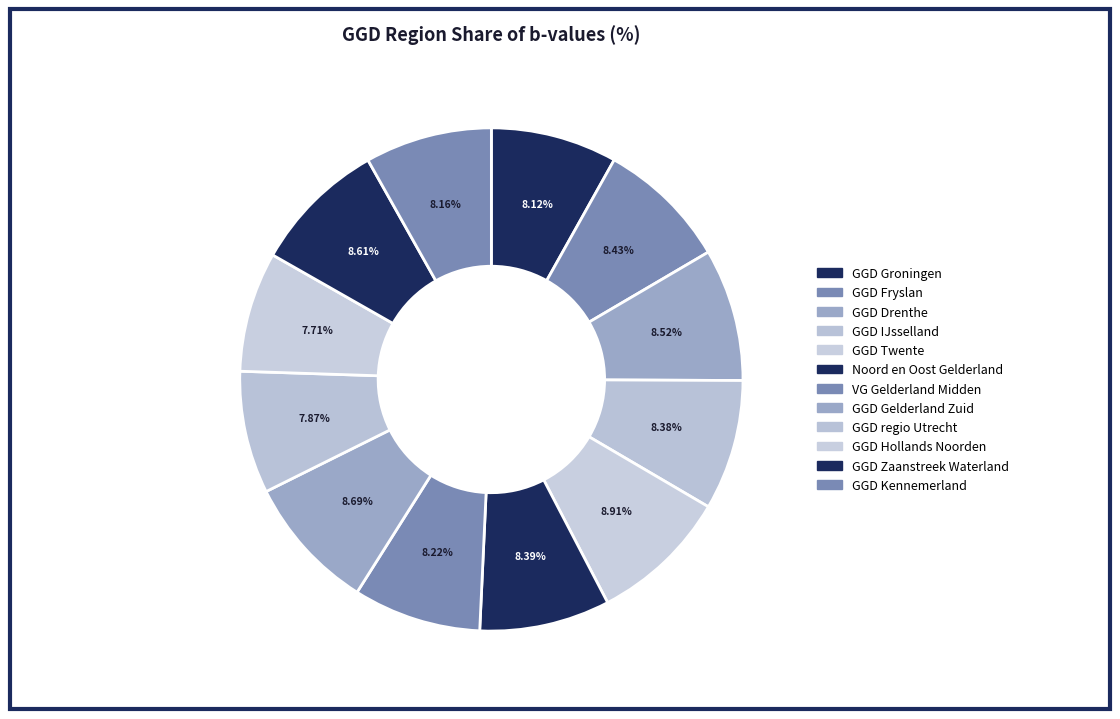

What percentage is NOT represented by GGD Fryslan?

91.6%